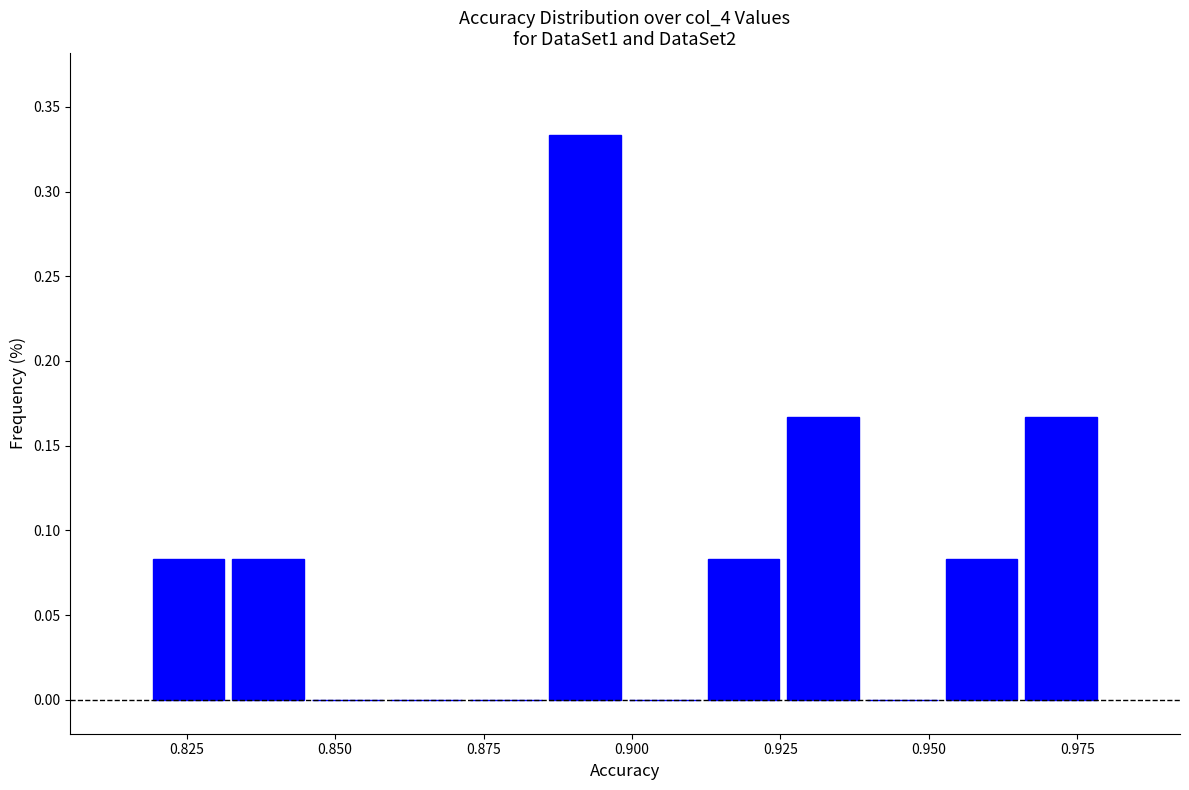

Read against the x-axis, roughly where is the centre of the tallest bar?

0.890